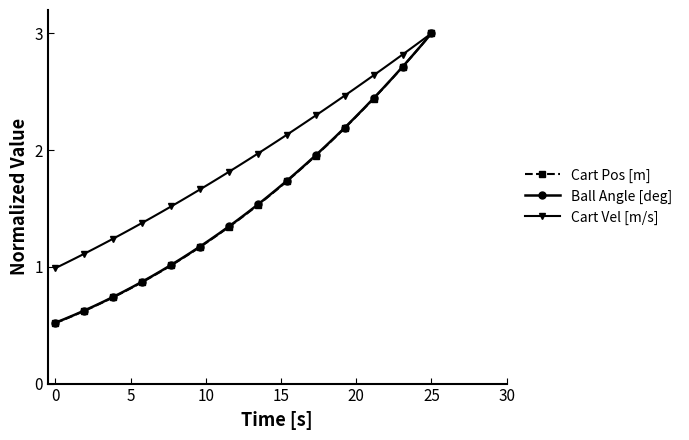

Which series has the widest spread of values?

Cart Pos [m]